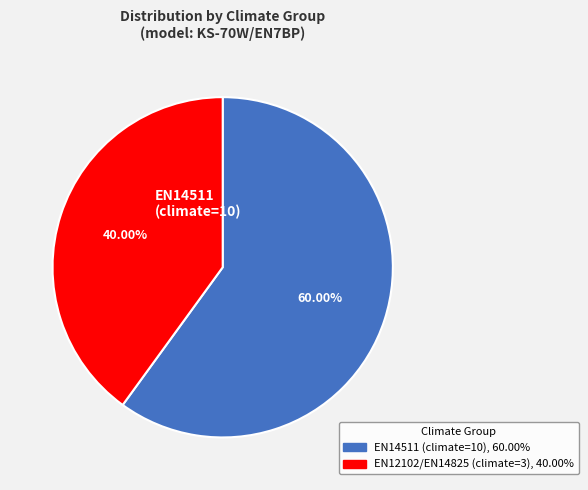

How many segments does this pie chart have?

2